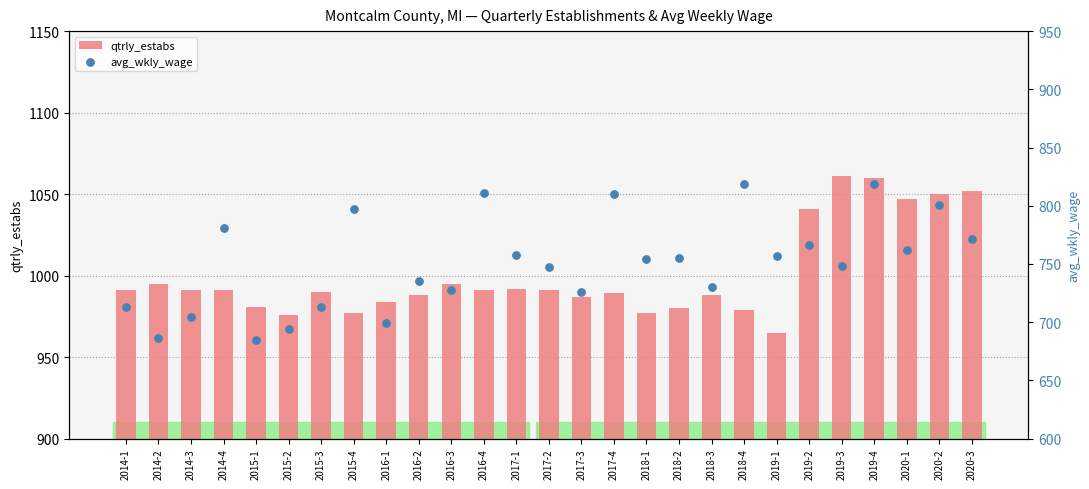

At how many categories does at least one series exceed 790?

27